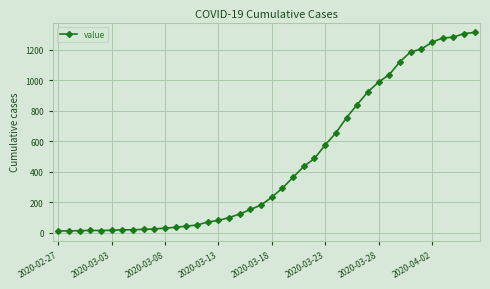

What is the sum of all values?

18598